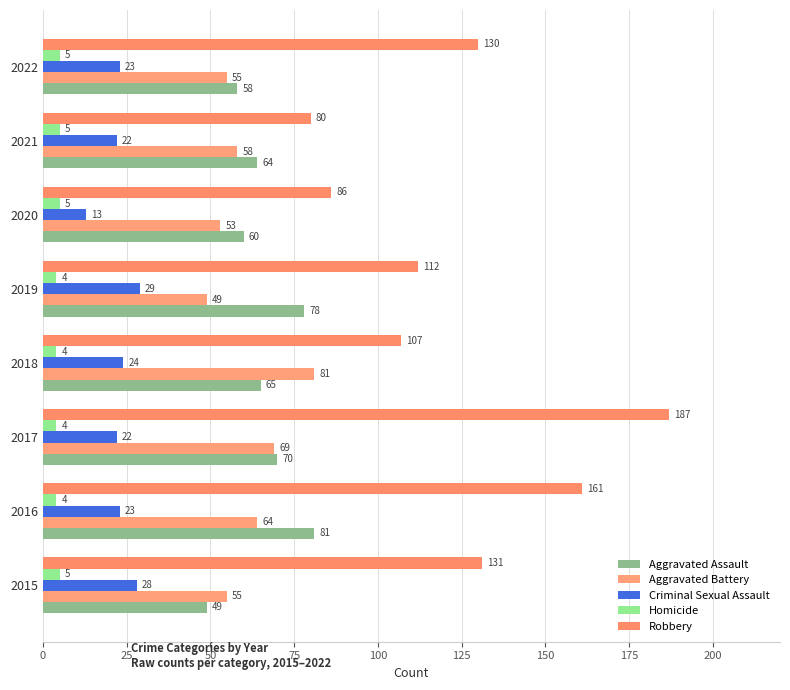

What is the value of the Homicide bar at the 6th from the left?

5